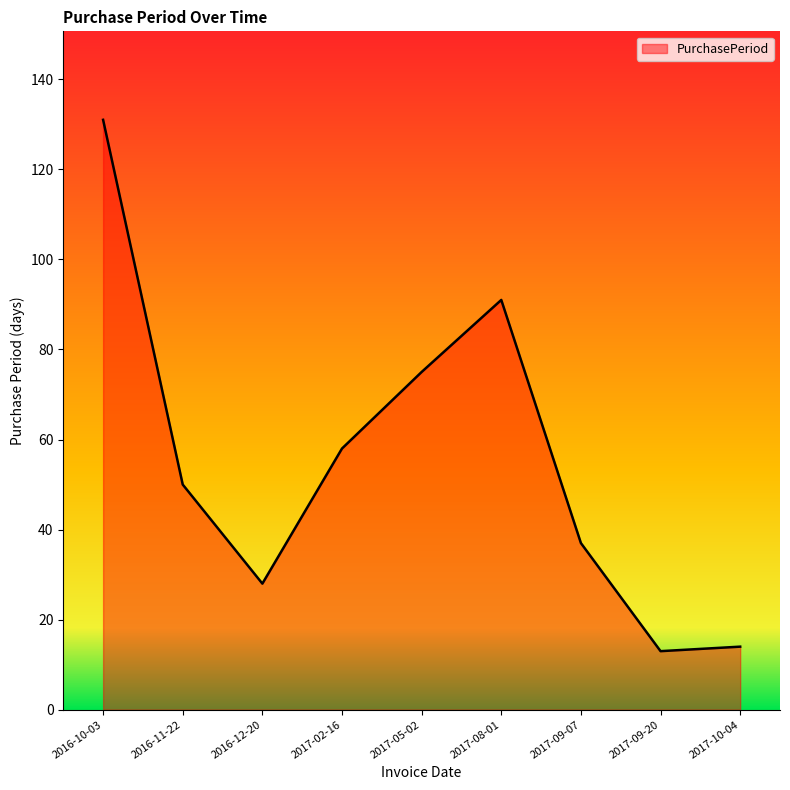

What is the smallest value displayed?

13